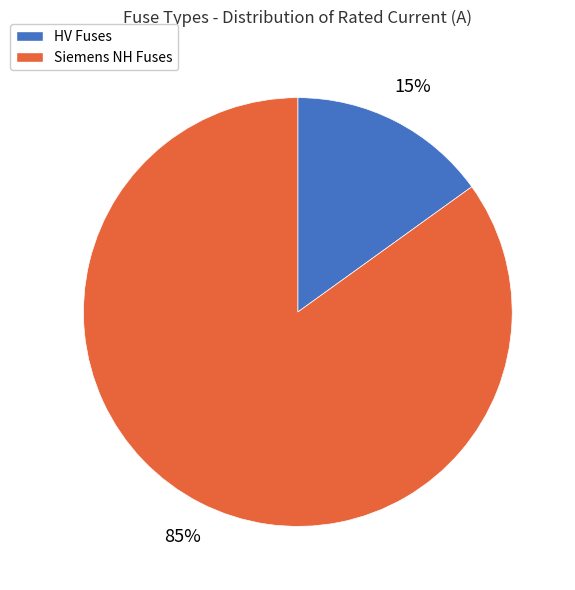

To the nearest percent, what is the difference between the largest and smallest slice percentages?

70%